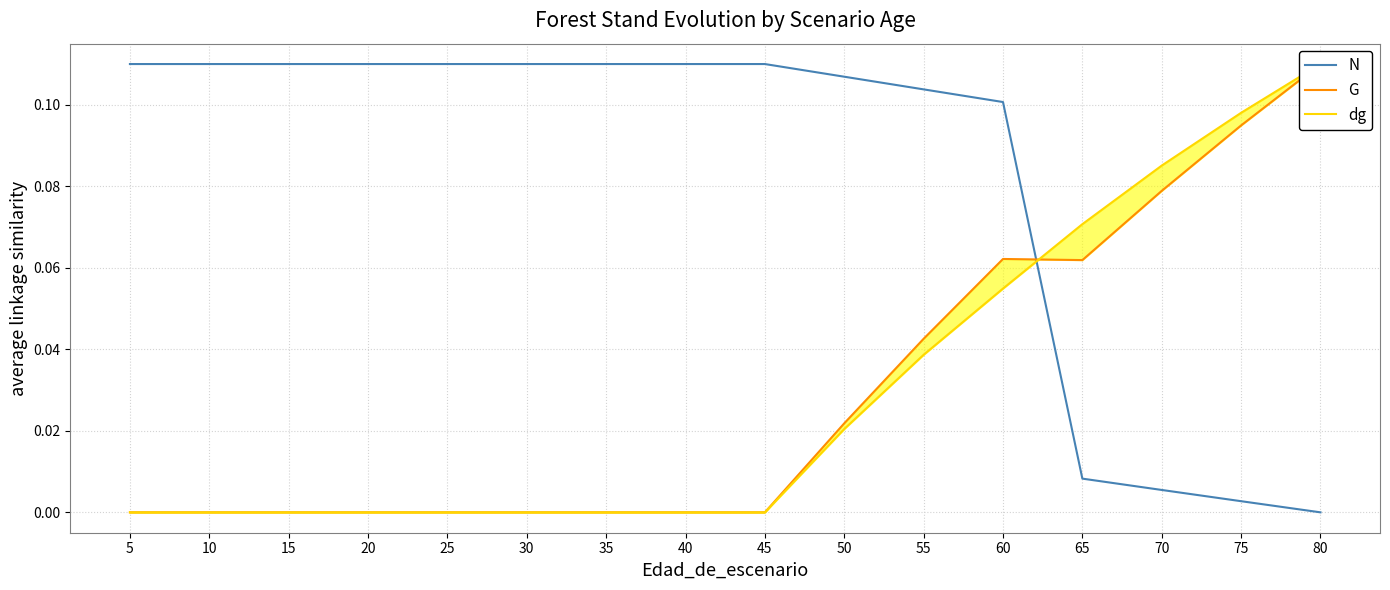

Reading left to right, transcribe all the data shown in this chart.

N: 5=0.1	10=0.1	15=0.1	20=0.1	25=0.1	30=0.1	35=0.1	40=0.1	45=0.1	50=0.1	55=0.1	60=0.1	65=0.0	70=0.0	75=0.0	80=0.0
G: 5=0.0	10=0.0	15=0.0	20=0.0	25=0.0	30=0.0	35=0.0	40=0.0	45=0.0	50=0.0	55=0.0	60=0.1	65=0.1	70=0.1	75=0.1	80=0.1
dg: 5=0.0	10=0.0	15=0.0	20=0.0	25=0.0	30=0.0	35=0.0	40=0.0	45=0.0	50=0.0	55=0.0	60=0.1	65=0.1	70=0.1	75=0.1	80=0.1